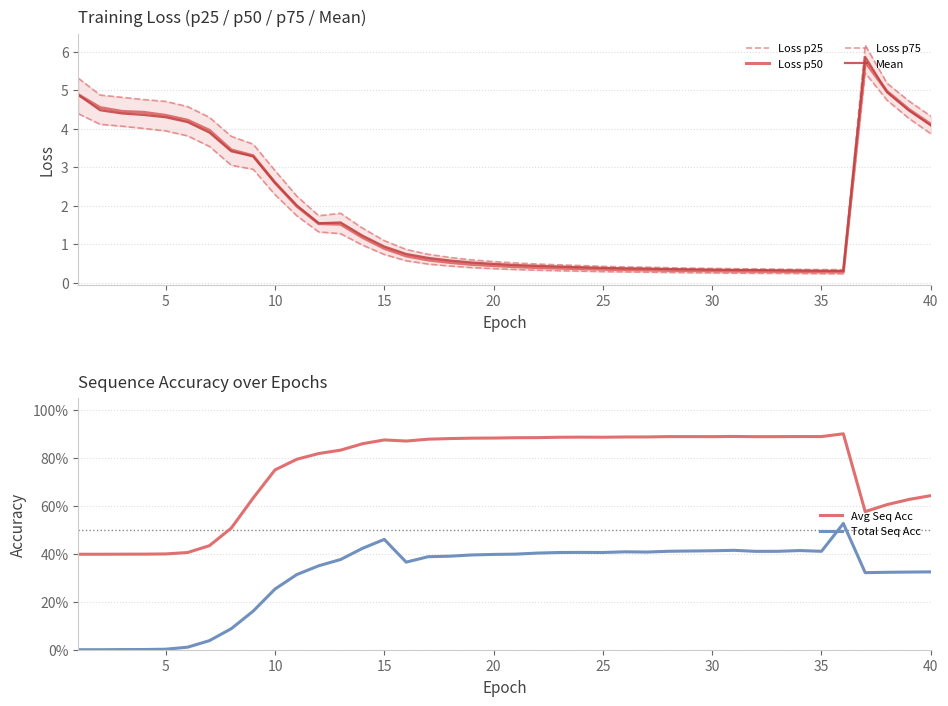

What is the minimum value for Mean?

0.3